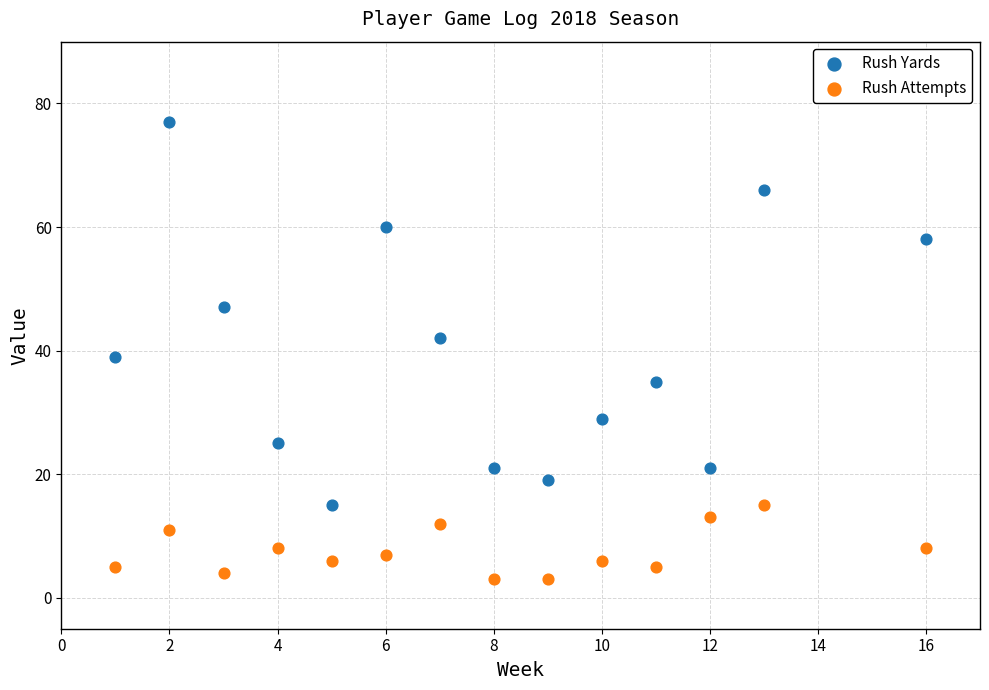

Across all data points, what is the range of X values (max minus min)?

15